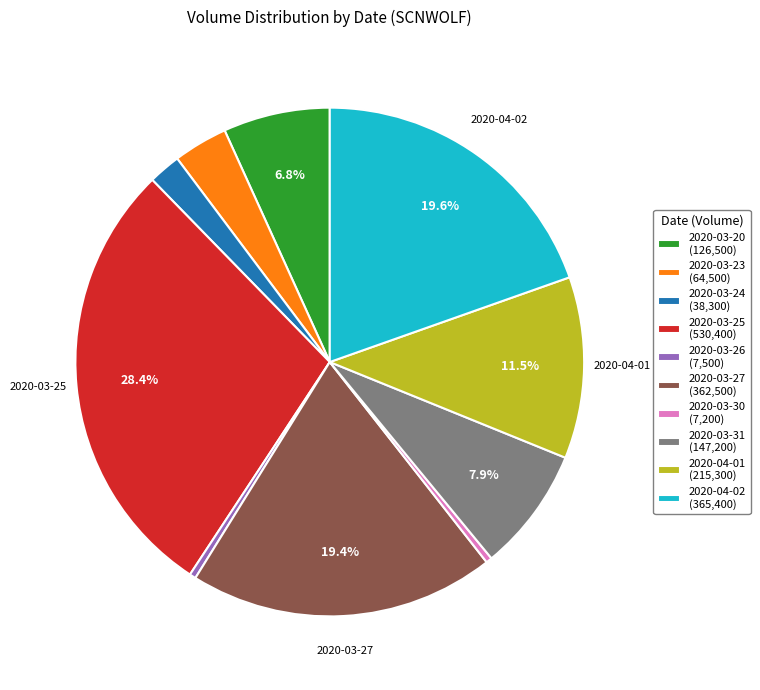

Approximately how many times larger is the value at 2020-03-20 (126,500) compared to 2020-04-02 (365,400)?

0.3